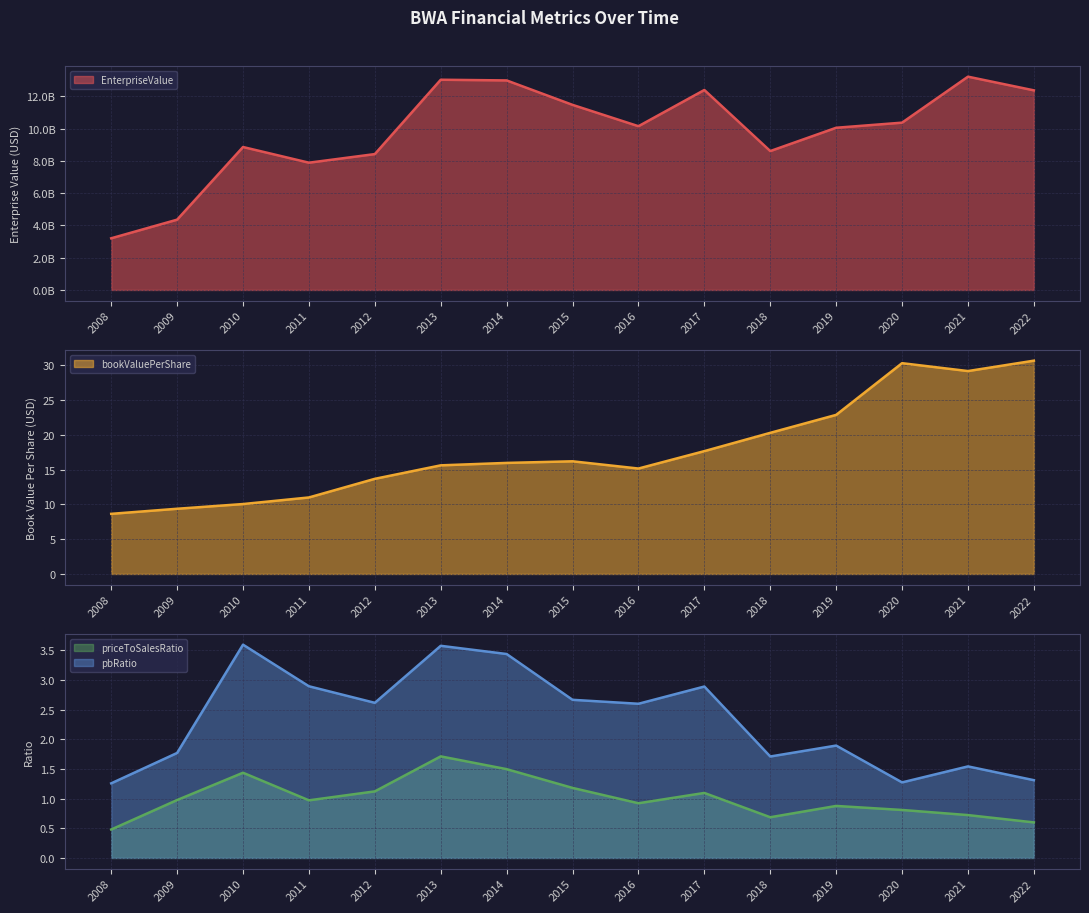

At which label is pbRatio closest to 2?

2019